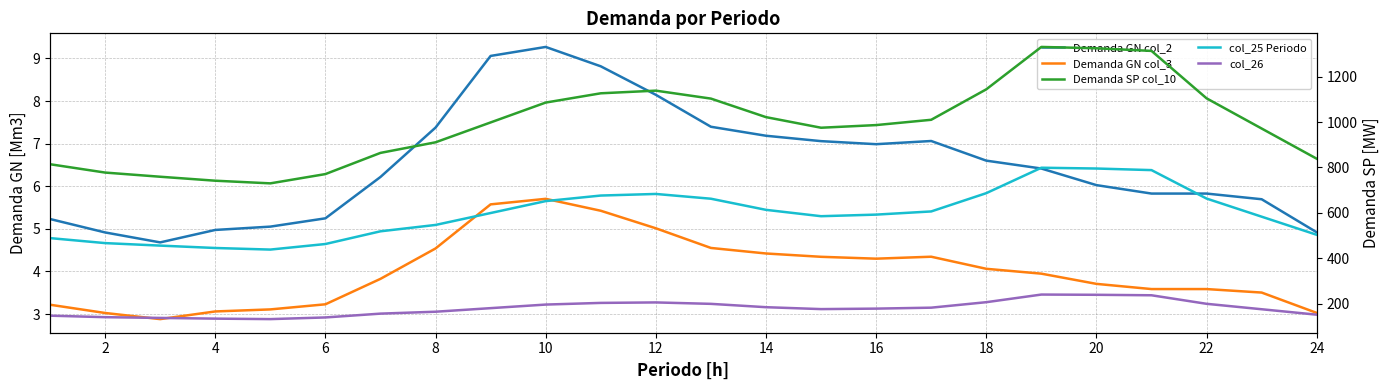

Between 0 and 14, which series saw the biggest shift?

Demanda SP col_10